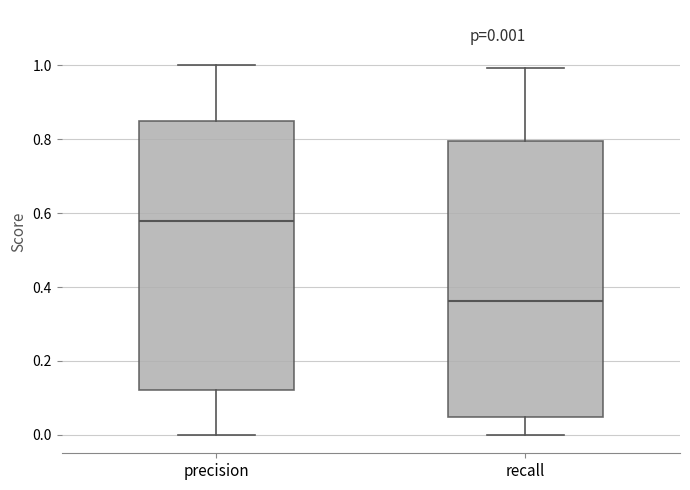

Which box's median line is the lowest?

recall